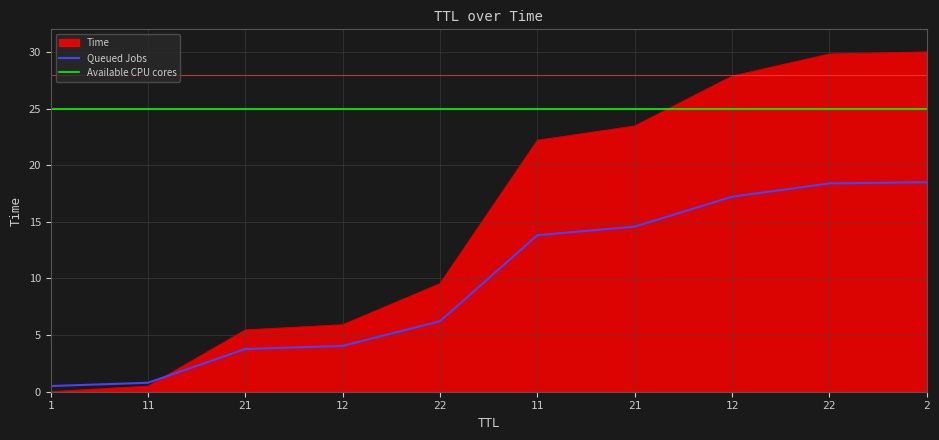

What is the label of the 7th point from the left?

21